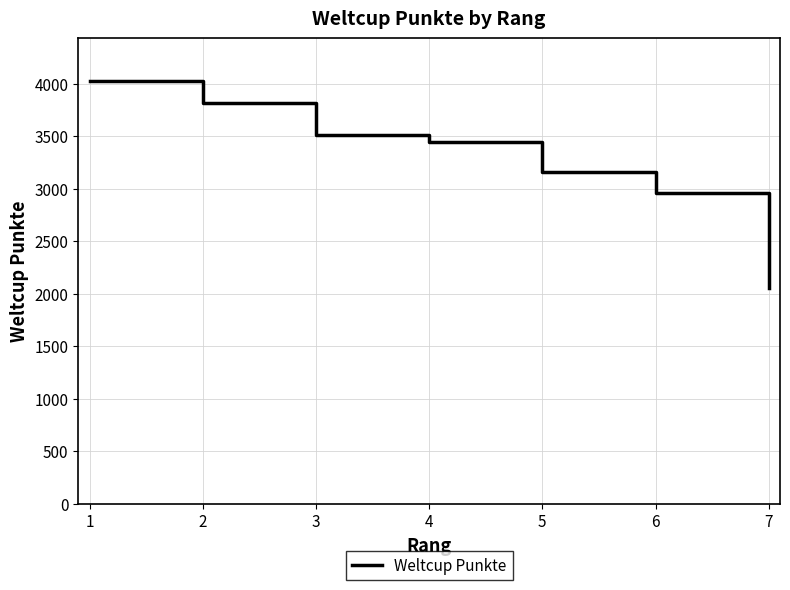

Which label corresponds to the smallest value in the chart?

7